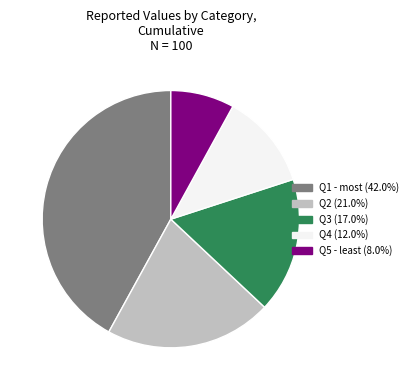

Is the sum of Q4 and Q2 greater than half?

No